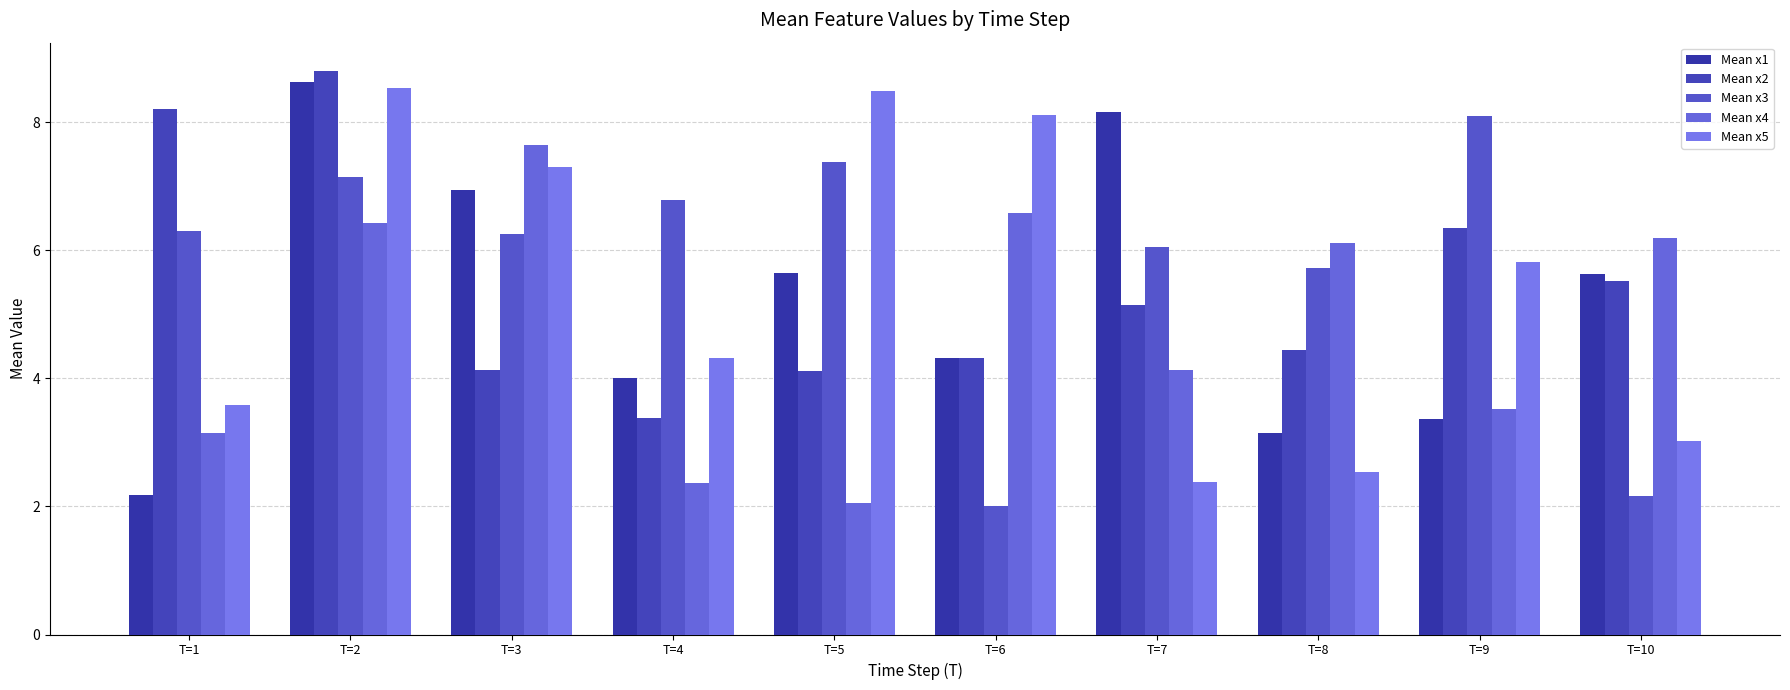

At how many categories does at least one series exceed 4?

10